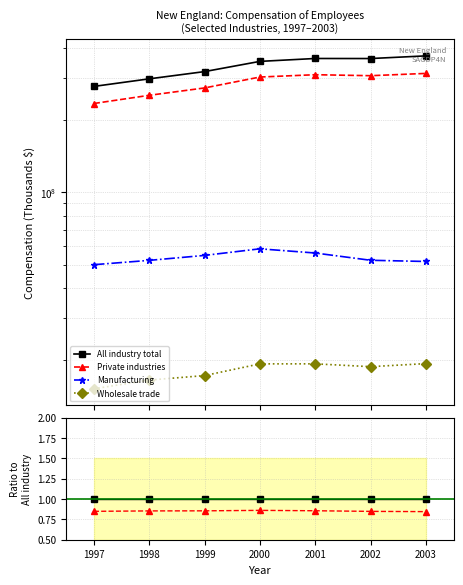

At 2002, list the series in order from largest to smallest.

All industry total, Private industries, Manufacturing, Wholesale trade